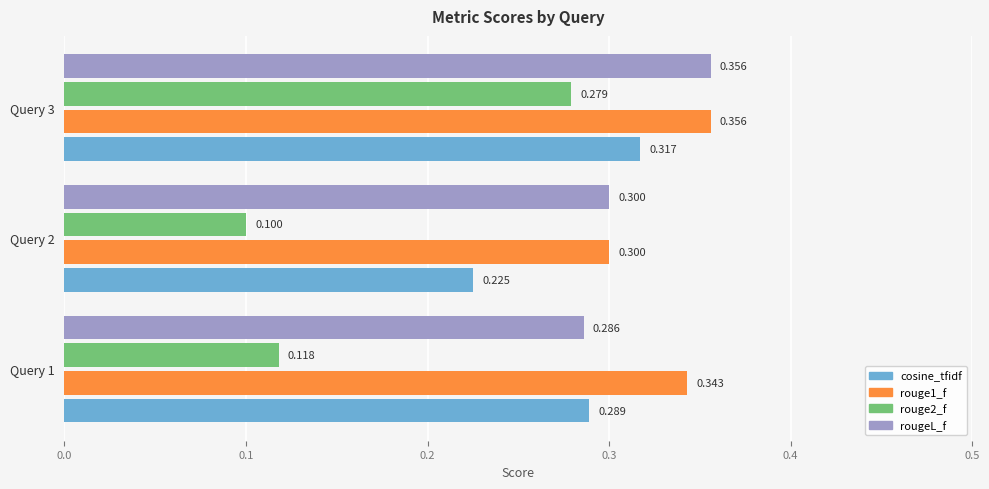

Which category has the highest value across all series?

Query 3